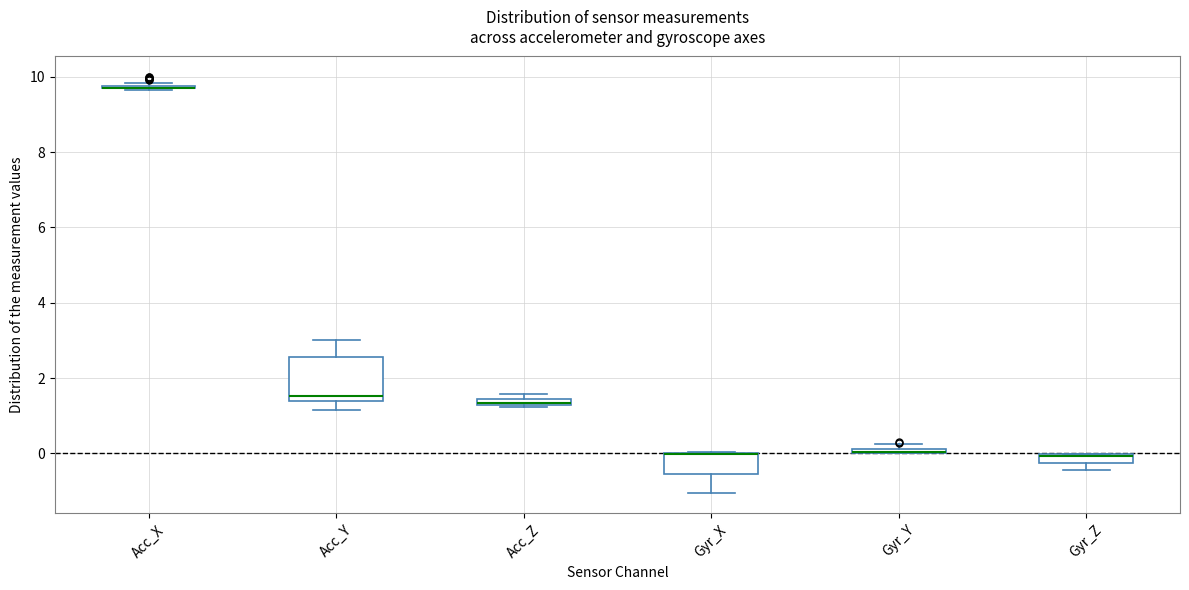

Where is the lower edge of the box for Acc_Z on the y-axis? The values are not printed on the chart, so give them approximately, as read against the axis.

1.2